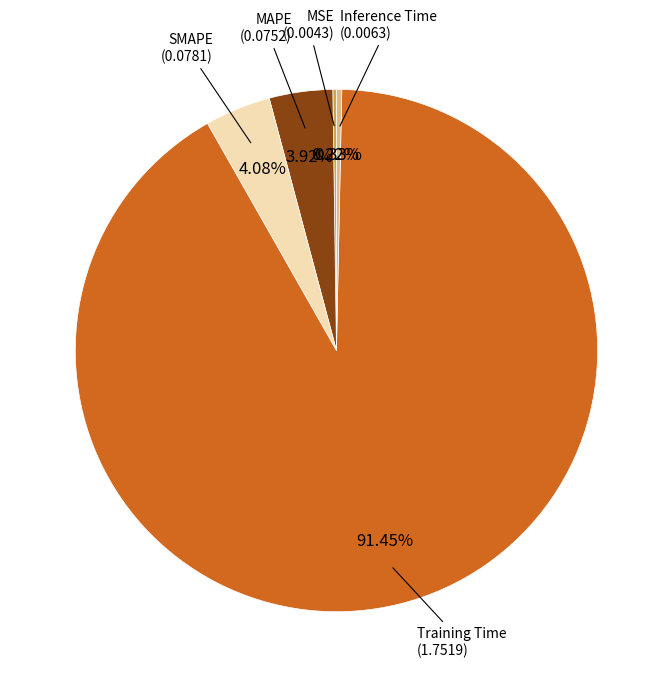

Is there any slice that represents more than half of the pie?

Yes